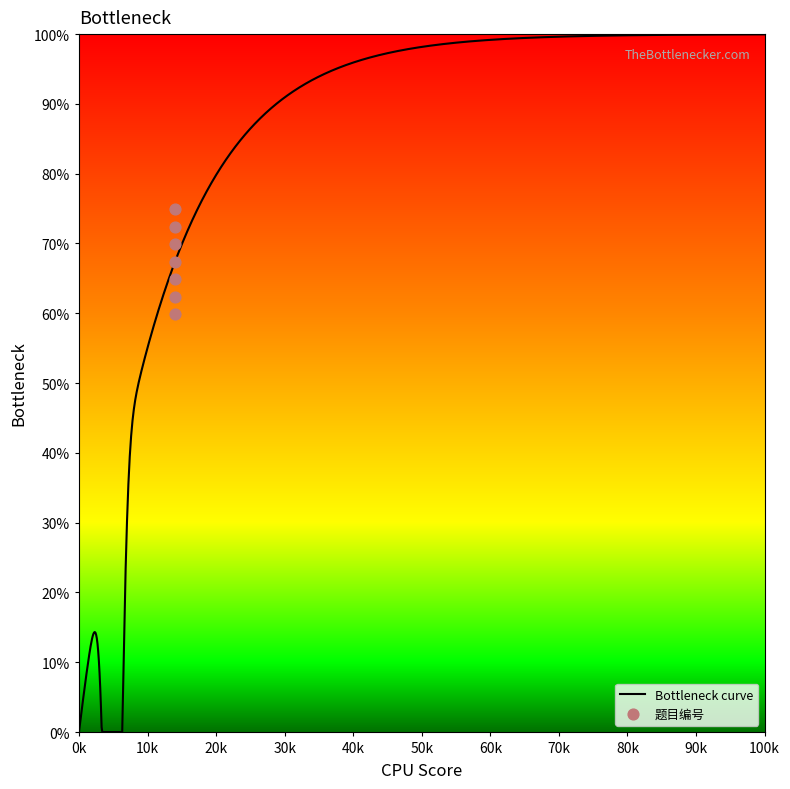

Which has a higher value, 2 or 6?

6